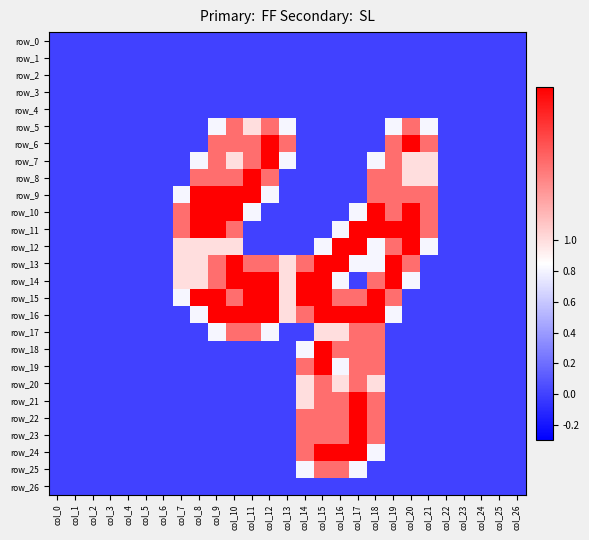

Is it true that row_6 equals 0.0 at col_26?

True